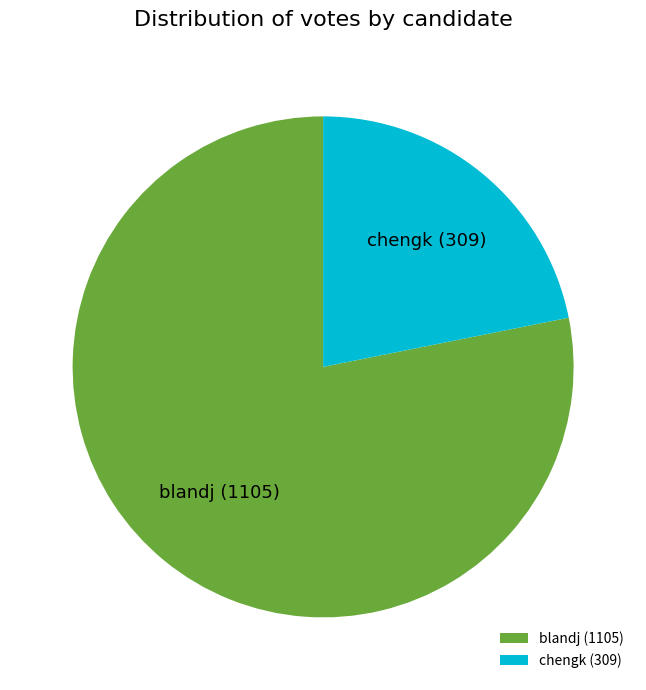

Do blandj and chengk together represent more than half of the pie?

Yes